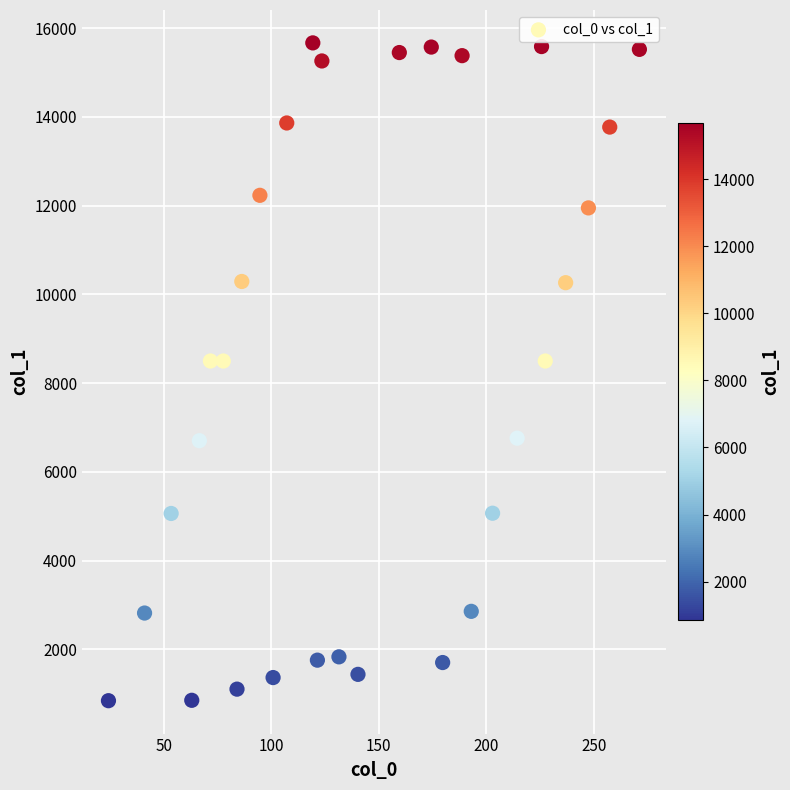

What is the range of Y values (max minus min)?

14822.0